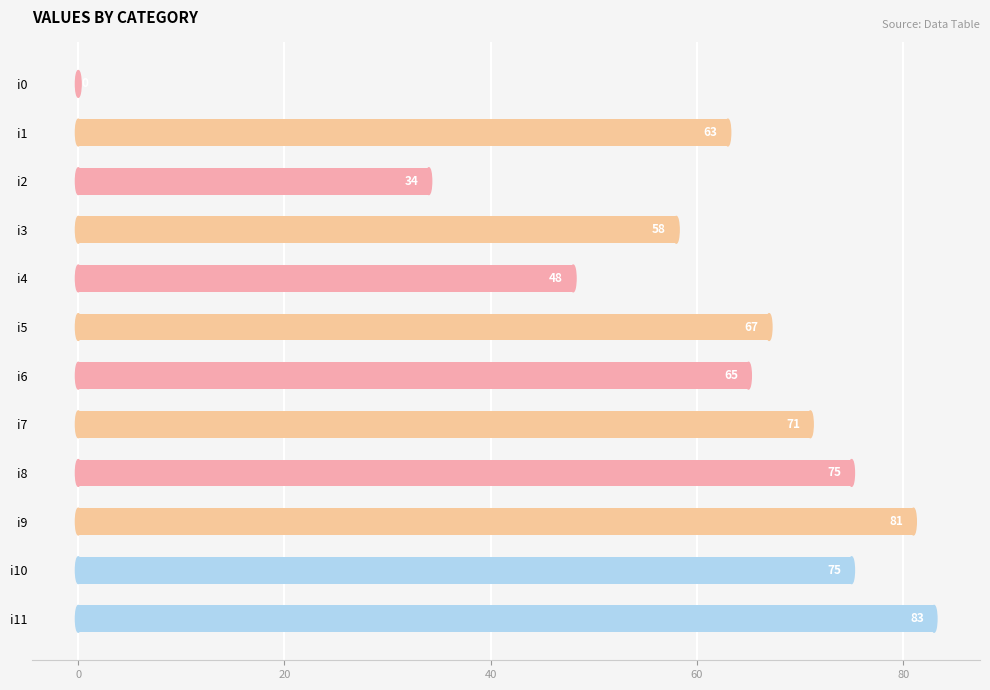

Is it true that the value at i10 is 75?

True